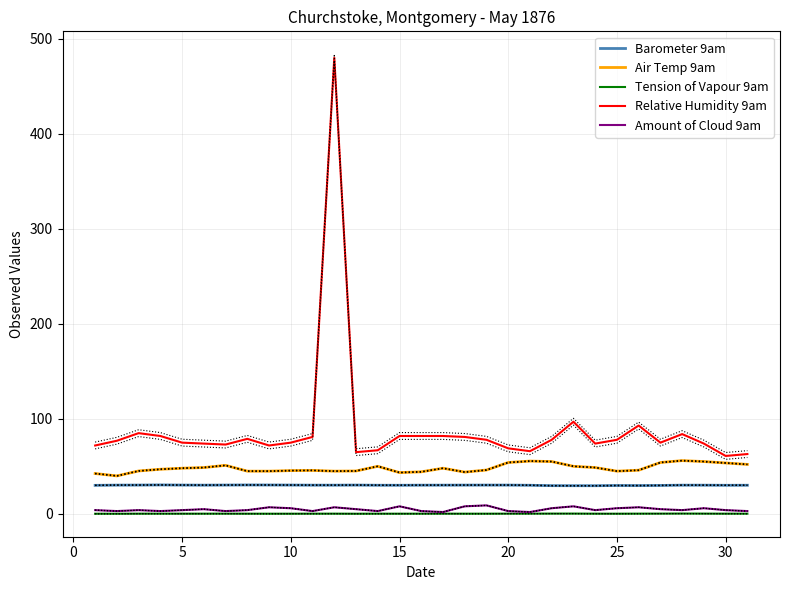

True or false: Amount of Cloud 9am and Air Temp 9am intersect in this chart.

False